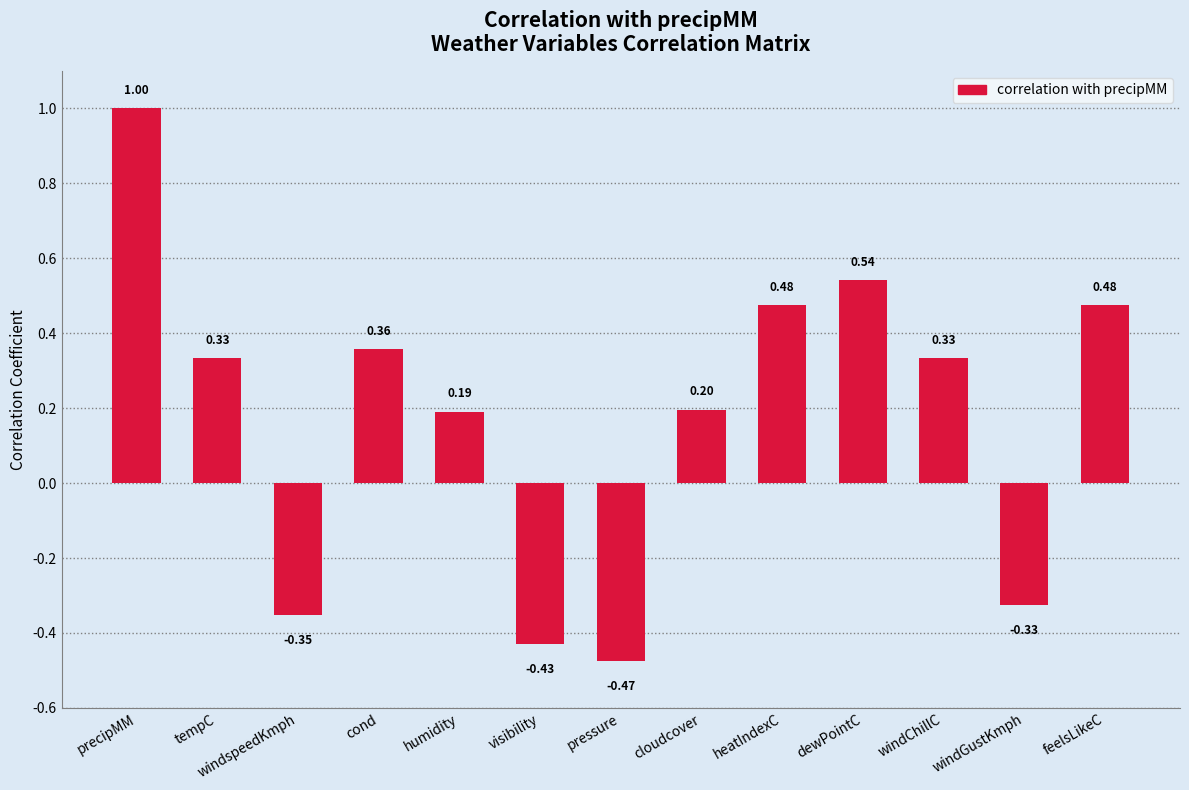

Which has a higher value, dewPointC or windspeedKmph?

dewPointC